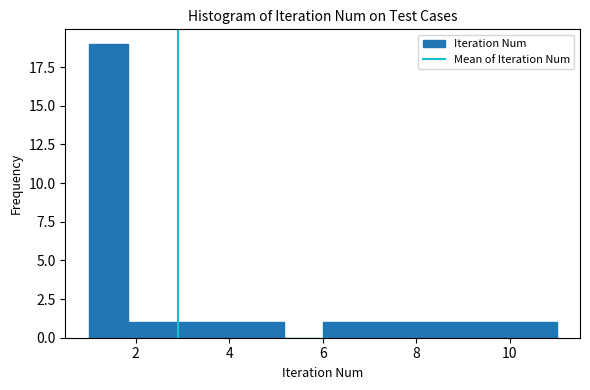

What is the height of the bar covering 8.6 to 9.4 on the x-axis? Neither the bar edges nor the heights are printed on the chart, so give them approximately, as read against the axes.

1